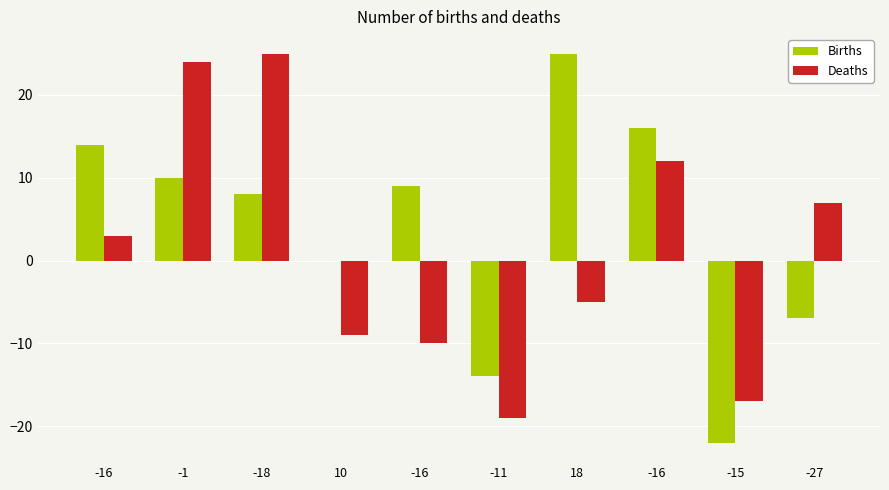

Are the bars grouped side by side (vs. stacked)?

Yes